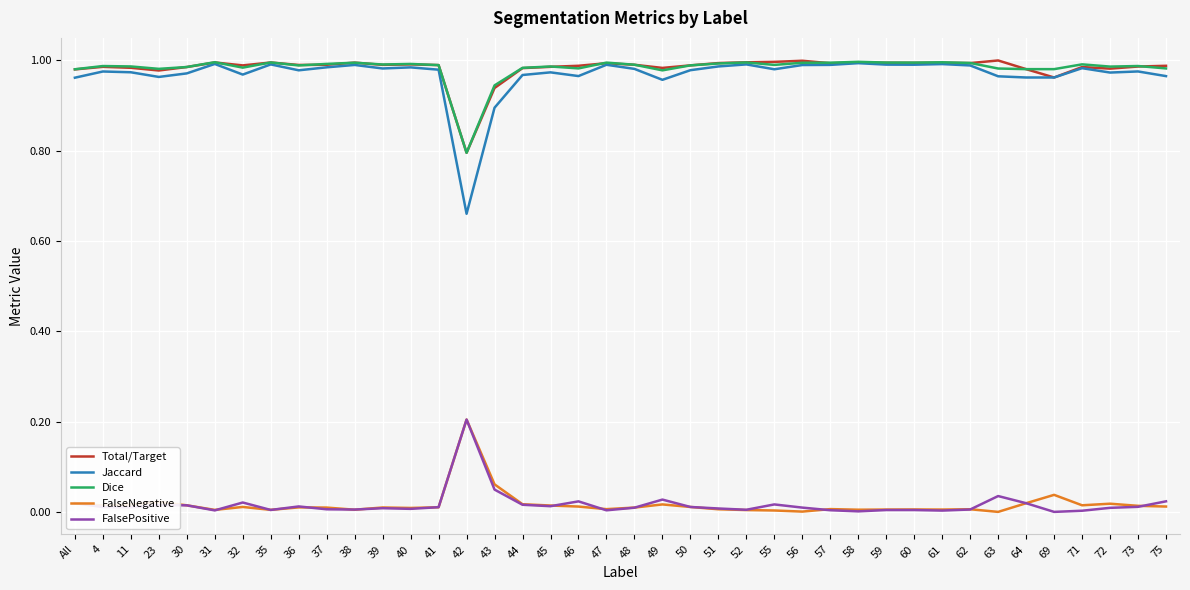

True or false: FalseNegative and Jaccard cross at least once.

False